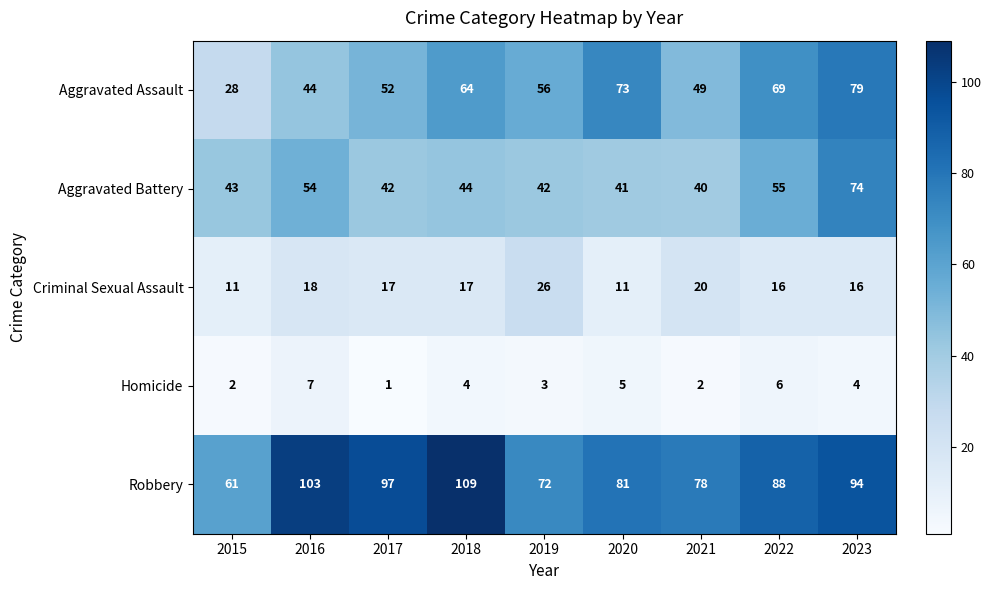

What is the maximum value for Aggravated Battery?

74